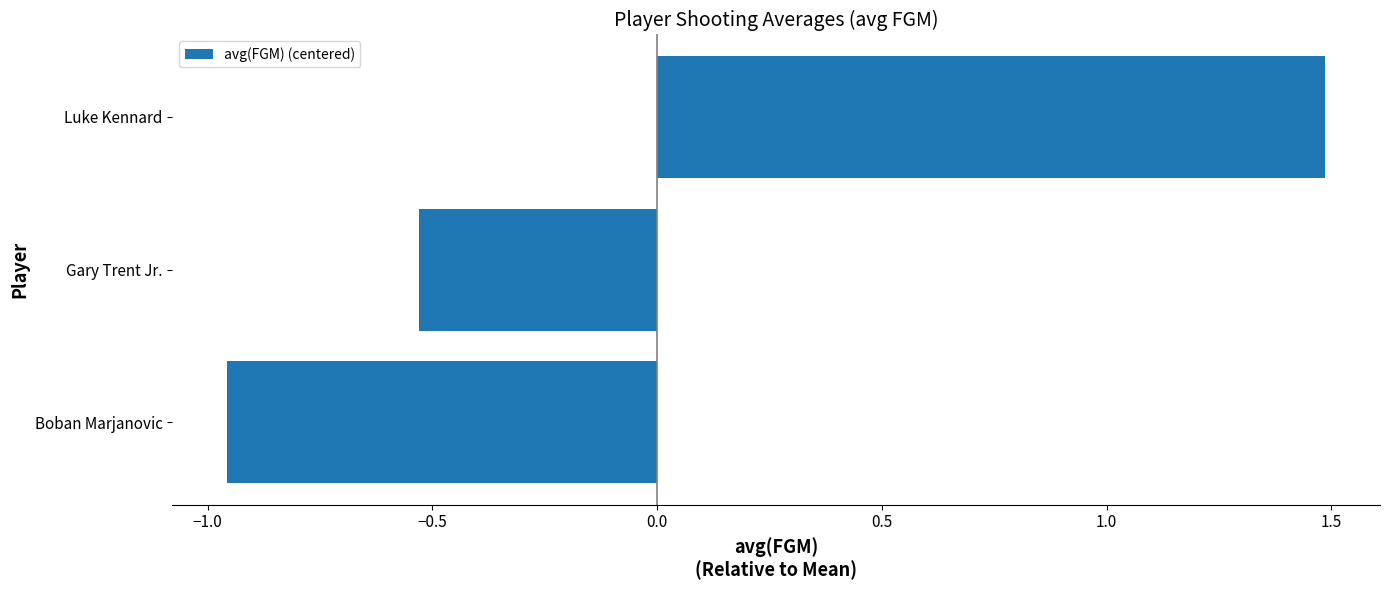

Does the chart contain stacked bars?

No